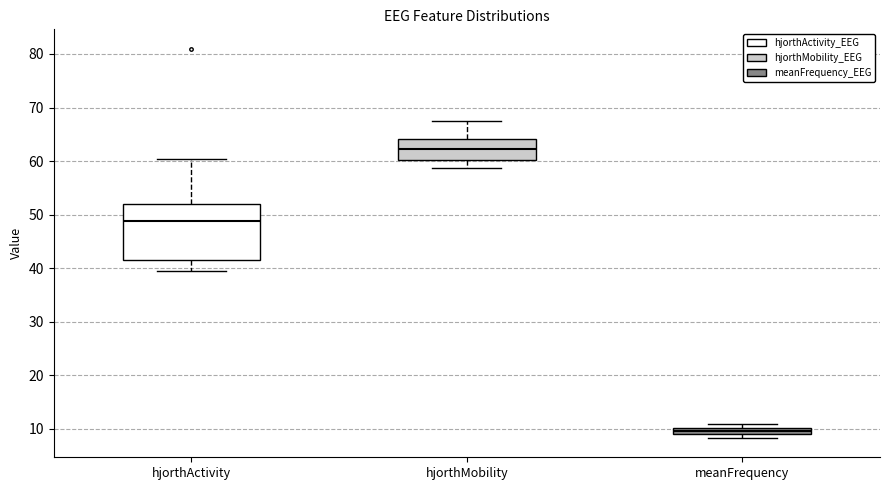

Which box is the tallest, from its lower edge to its upper edge?

hjorthActivity